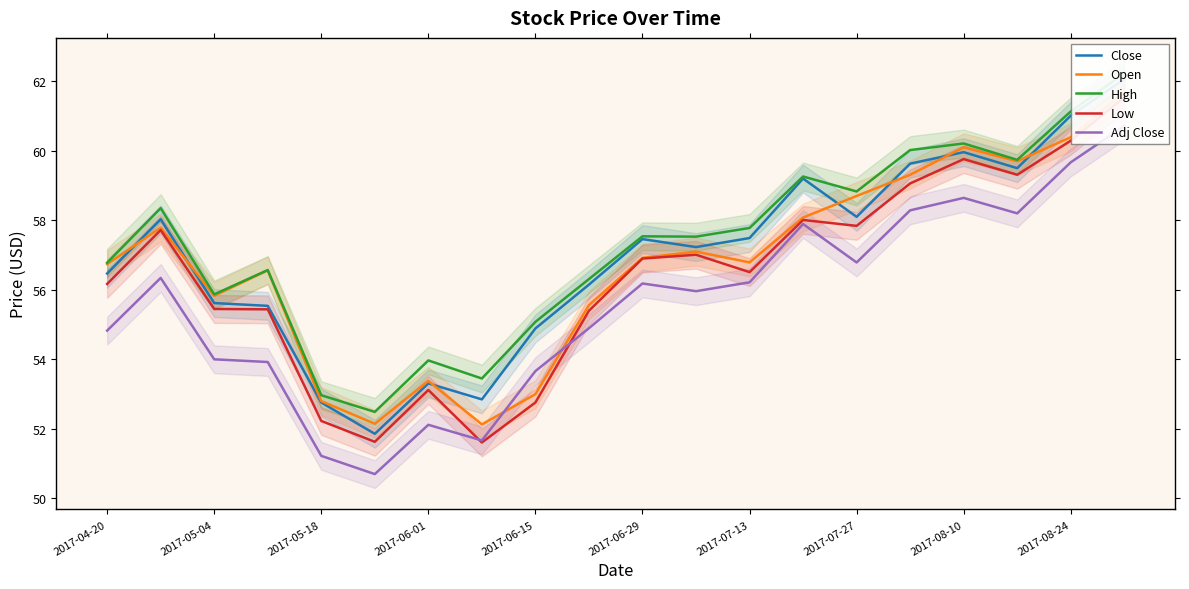

Rank the series by their maximum value, from highest to lowest.

High, Close, Open, Low, Adj Close